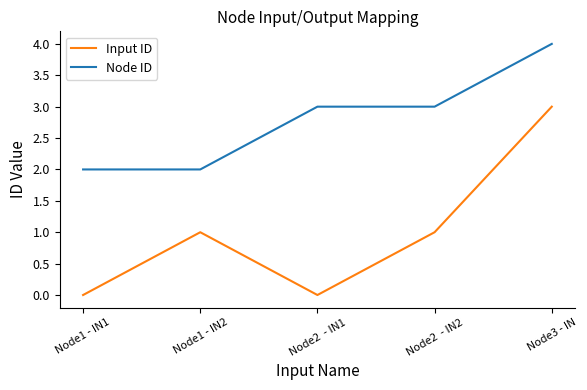

Is the value of Input ID at Node2  - IN1 greater than the value of Node ID at Node2  - IN1?

No